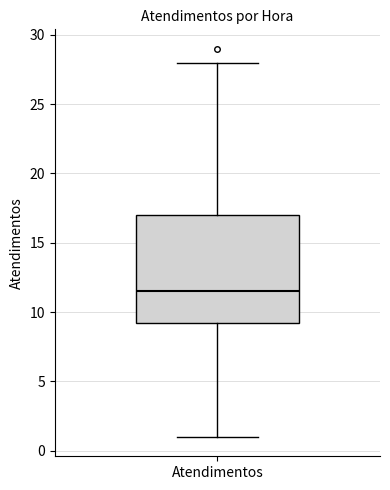

Read this box plot against the y-axis: the position of the median line, the range covered by the box, and the ends of both whiskers. The values are not printed on the chart, so give them approximately, as read against the axis.

median 11.5, box 9.5 to 17.0, whiskers 1.0 to 28.0